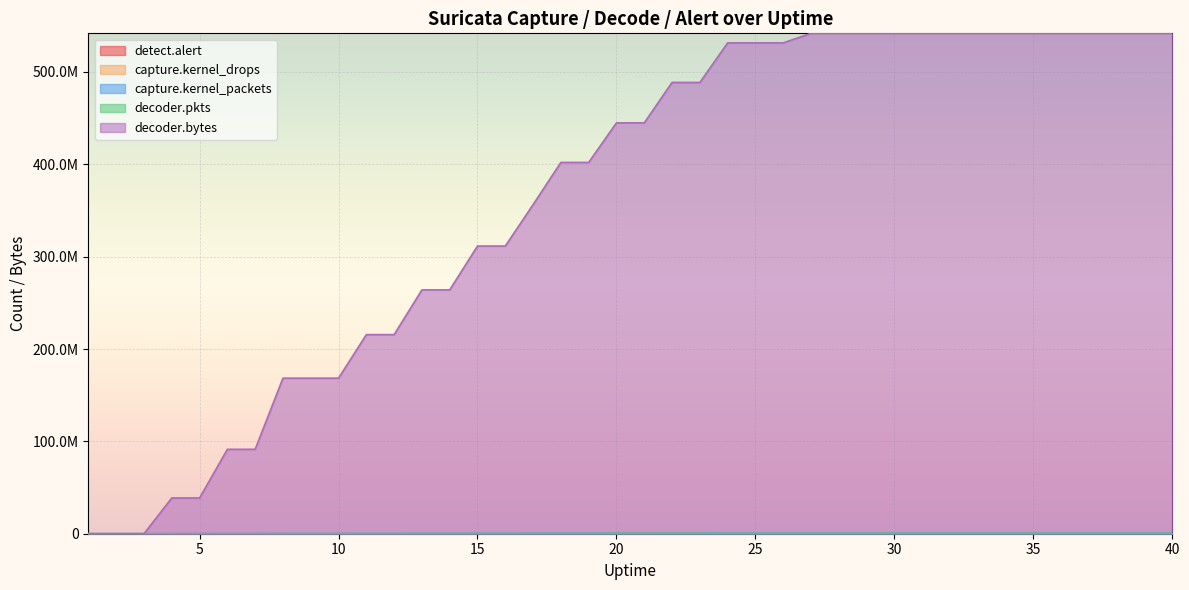

At which label does decoder.pkts reach its peak?

27